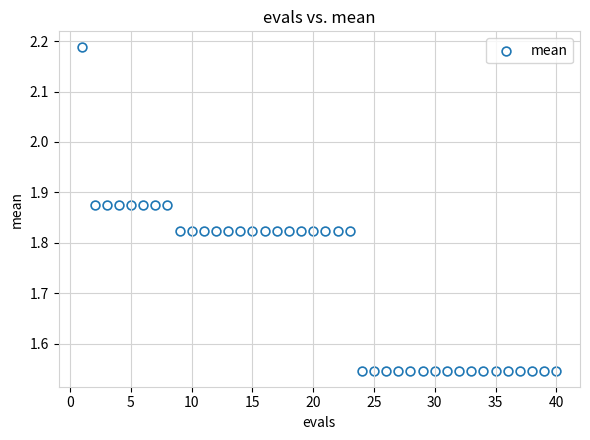

What is the range of X values (max minus min)?

39.0